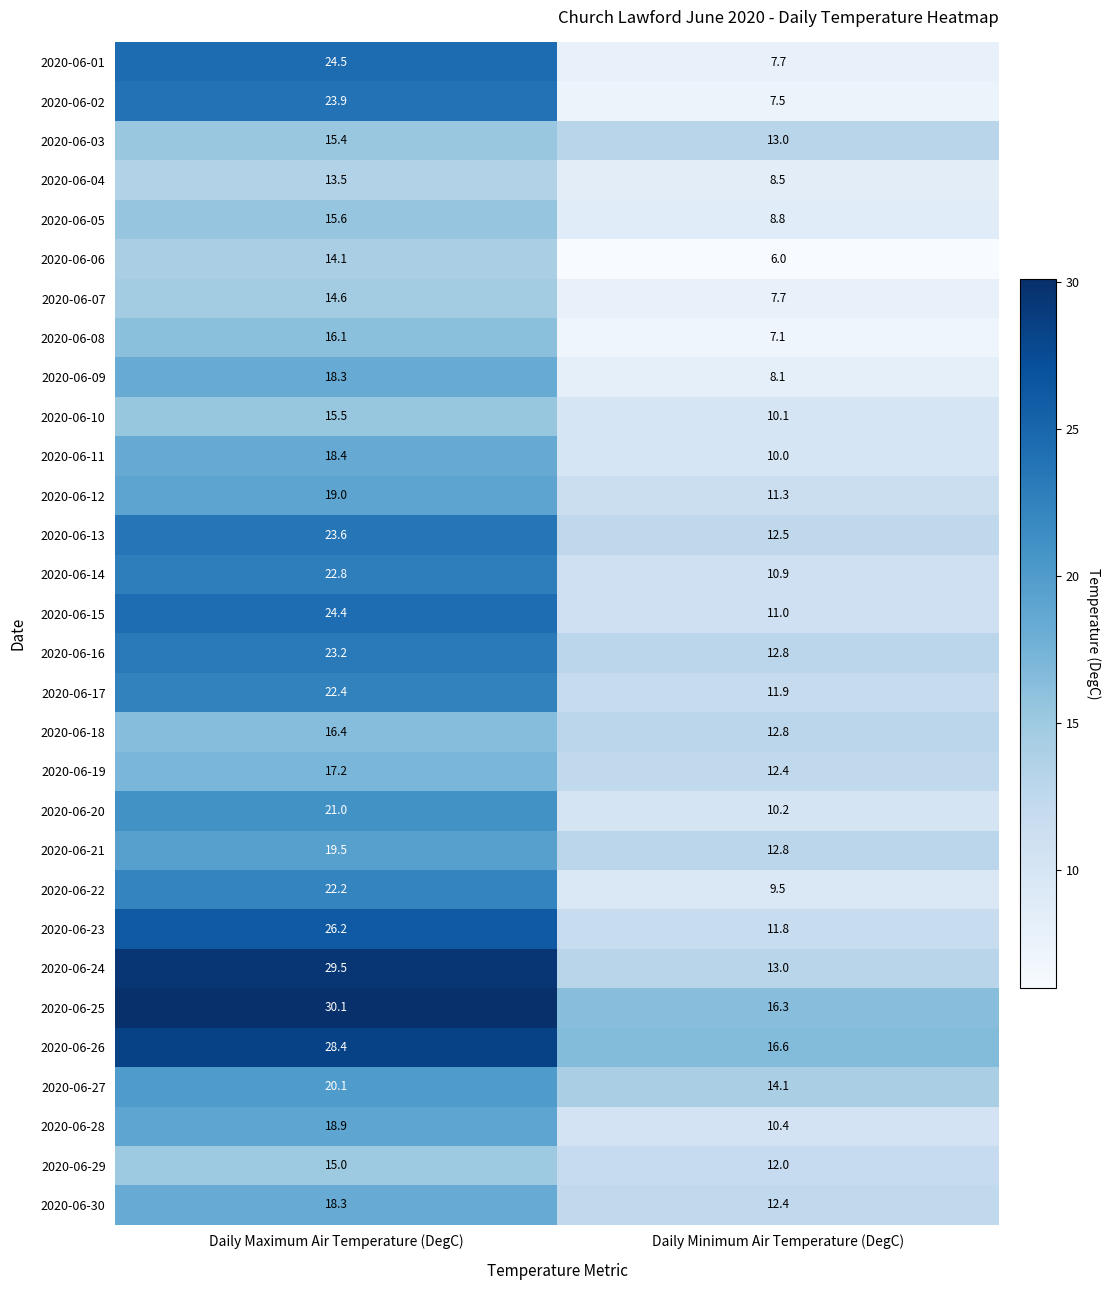

Which series changed the most between Daily Maximum Air Temperature (DegC) and Daily Minimum Air Temperature (DegC)?

2020-06-01